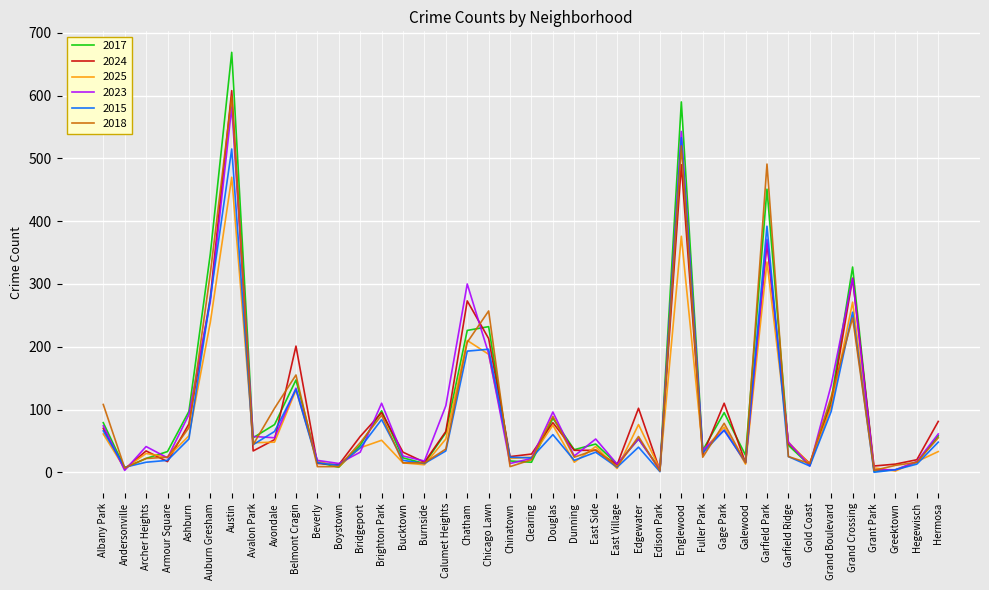

What are all the series names shown in the legend?

2017, 2024, 2025, 2023, 2015, 2018